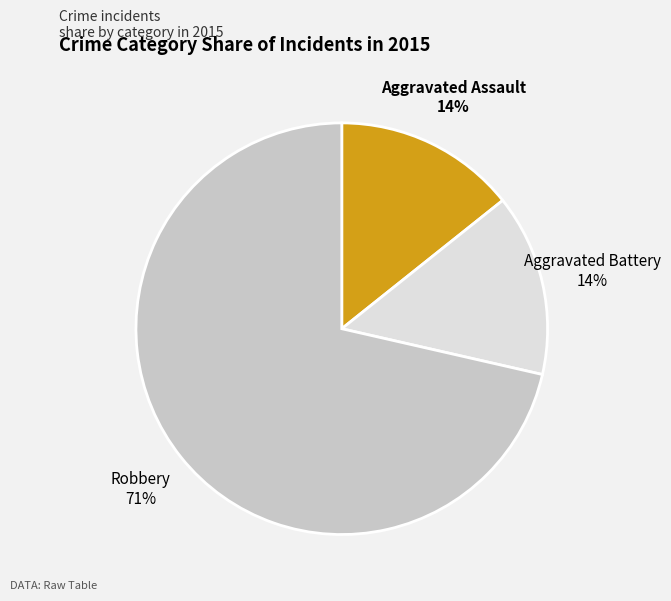

To the nearest percent, what percentage of the pie is Aggravated Assault?

14%